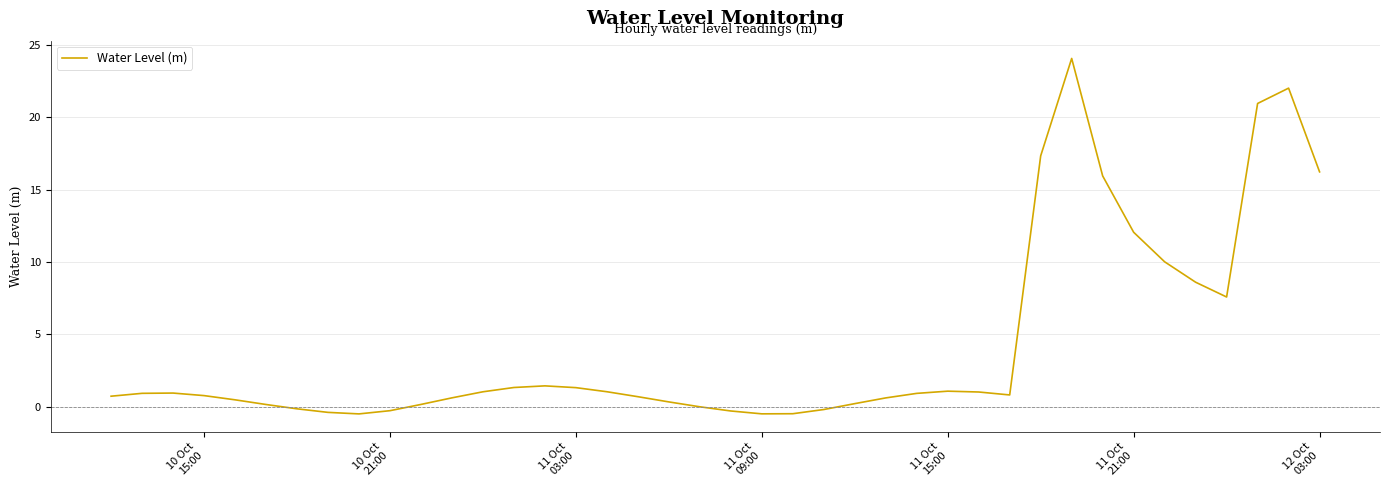

What is the maximum value shown in the chart?

24.1